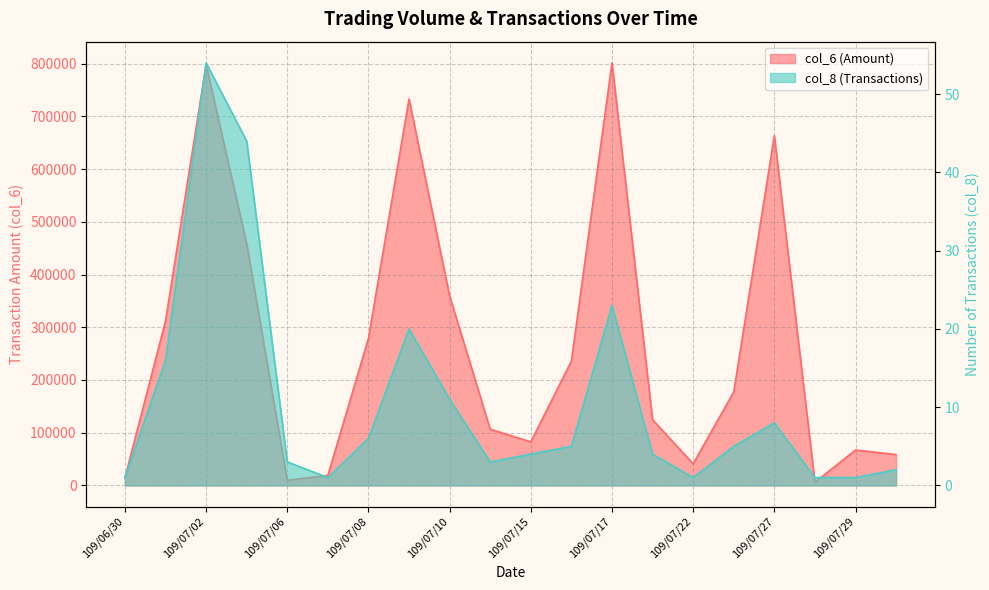

True or false: col_8 and col_6 intersect in this chart.

False